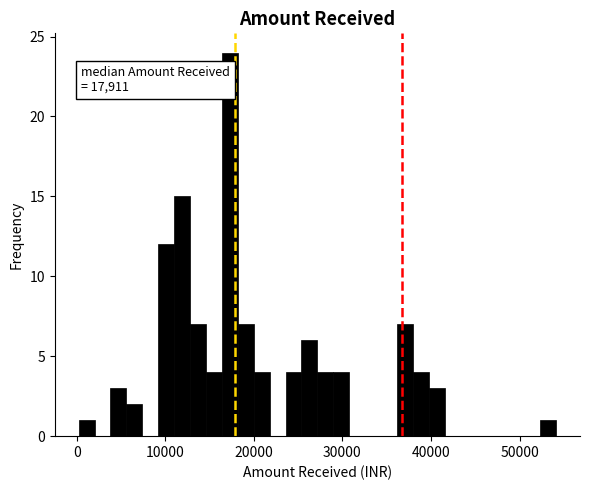

Read against the x-axis, roughly where is the centre of the tallest bar?

17000